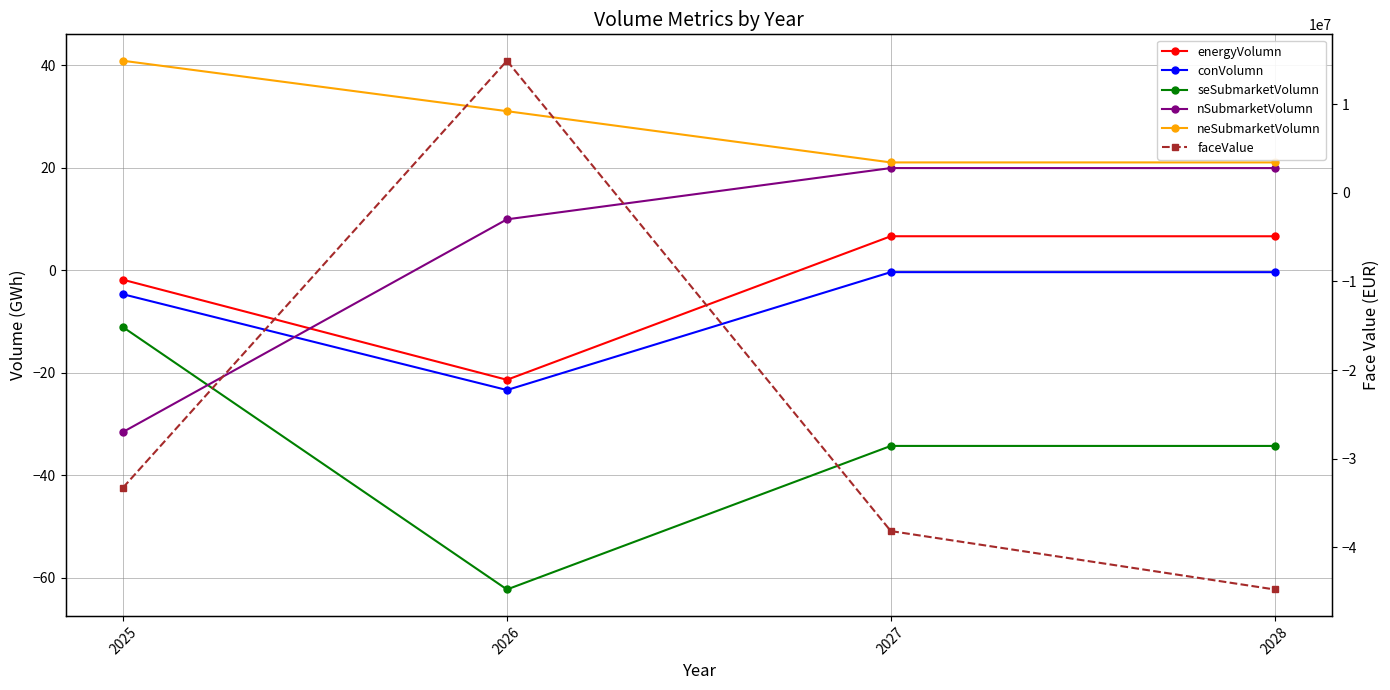

Which category has the lowest value in the neSubmarketVolumn series?

2027